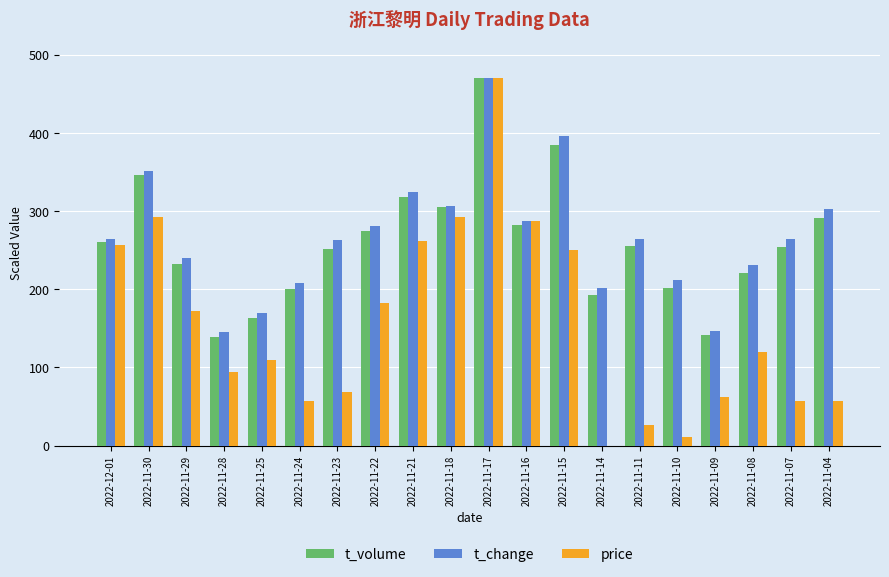

Is the value of price at 2022-11-16 greater than the value of t_volume at 2022-11-28?

Yes